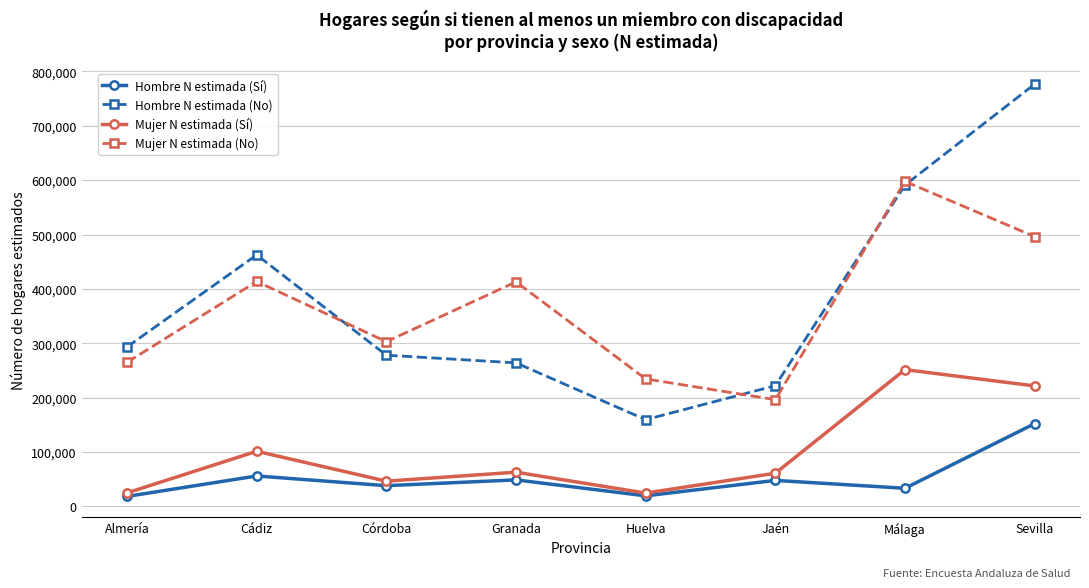

What is the sum of the Mujer N estimada (No) values at Almería and Sevilla?

761104